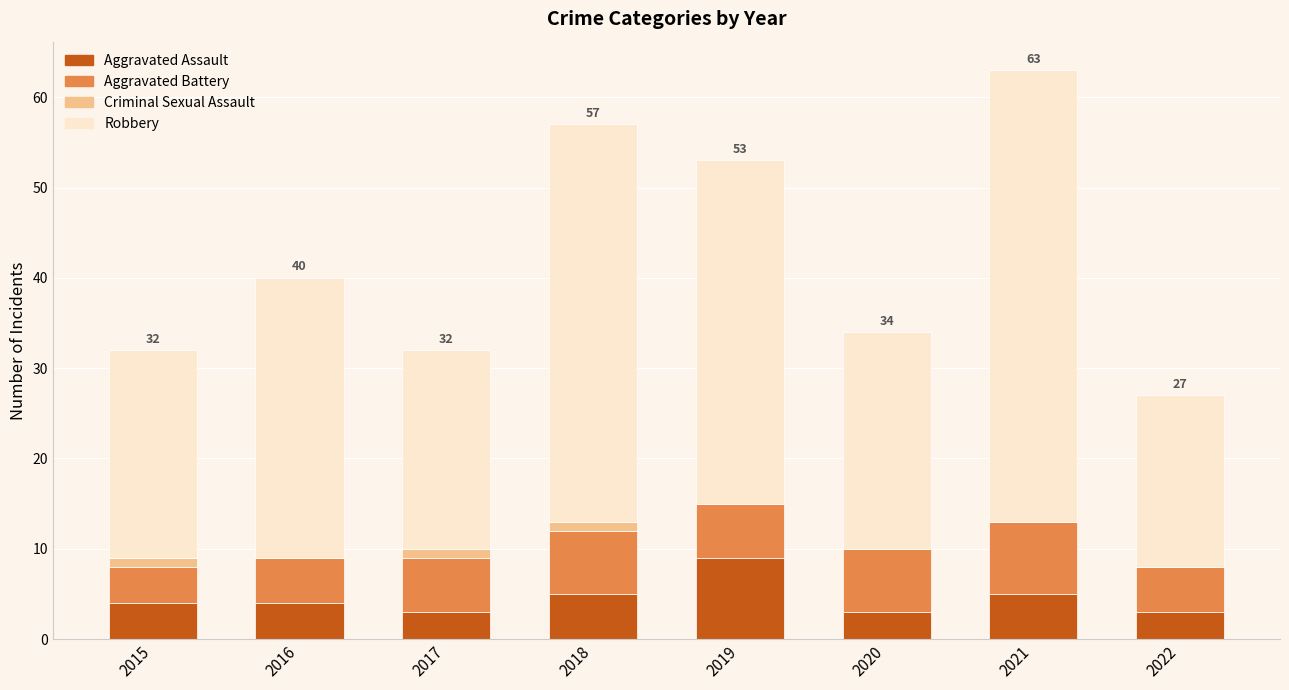

Count the number of categories in the chart.

8